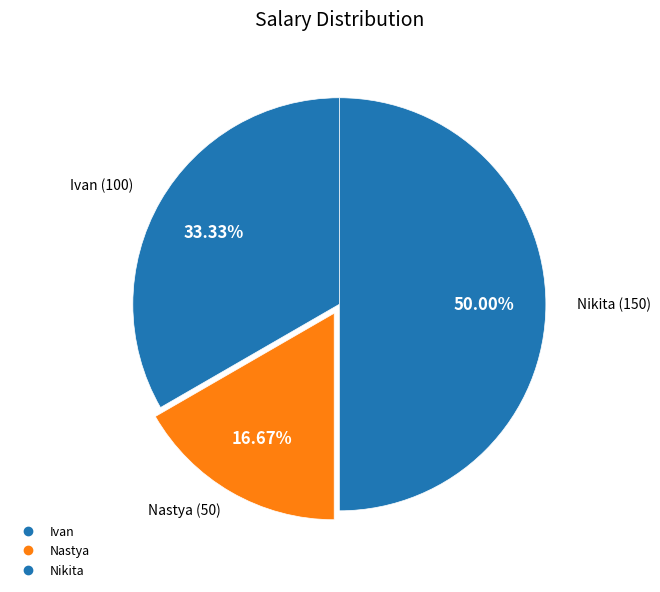

What percentage is the Ivan slice, to the nearest percent?

33%